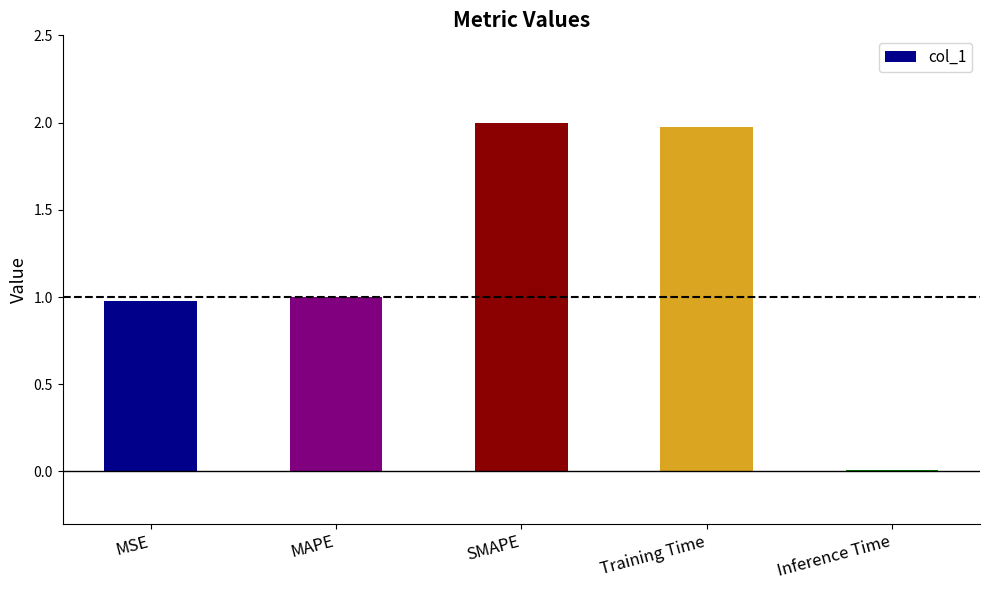

What is the sum of all values?

6.0